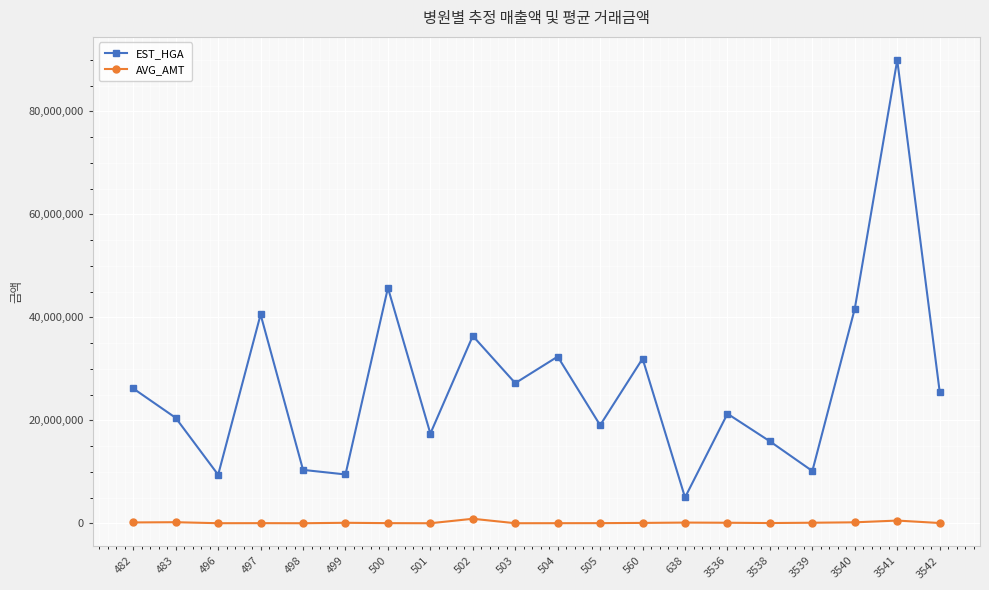

What is the difference between the maximum and minimum values in the AVG_AMT series?

869236